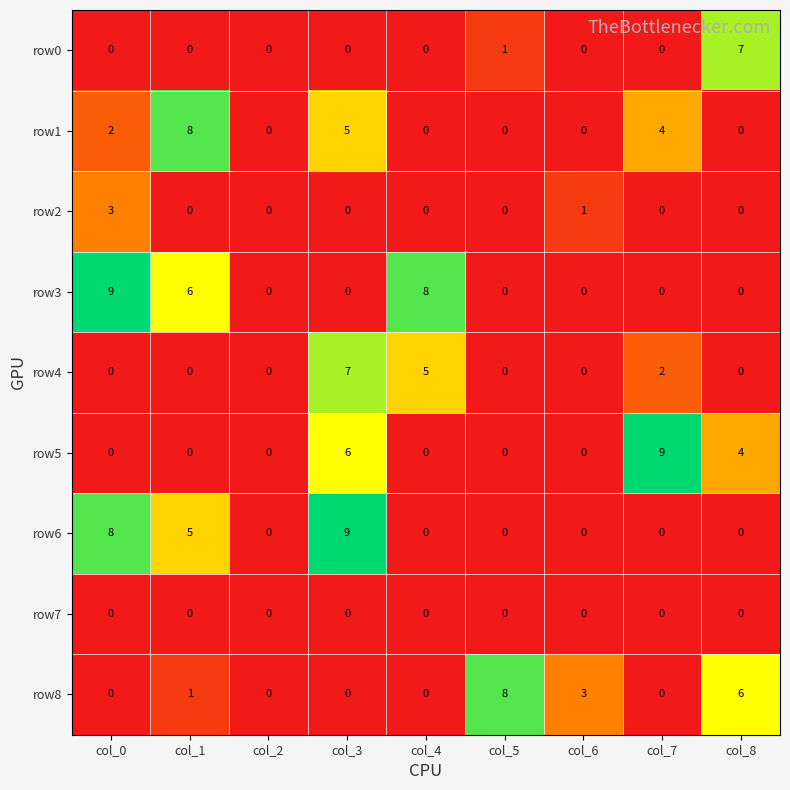

Is it true that row1 equals 3 at col_3?

False